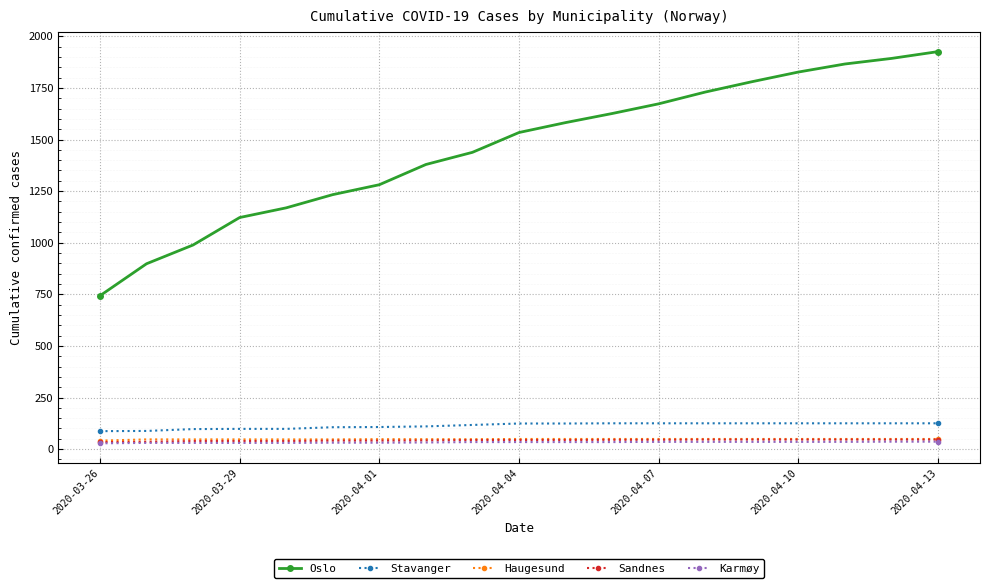

What are all the series names shown in the legend?

Oslo, Stavanger, Haugesund, Sandnes, Karmøy